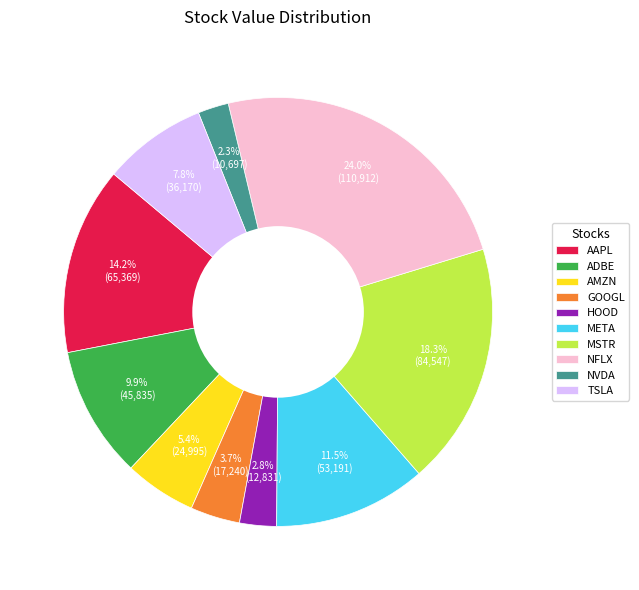

Is AAPL the majority of the pie?

No